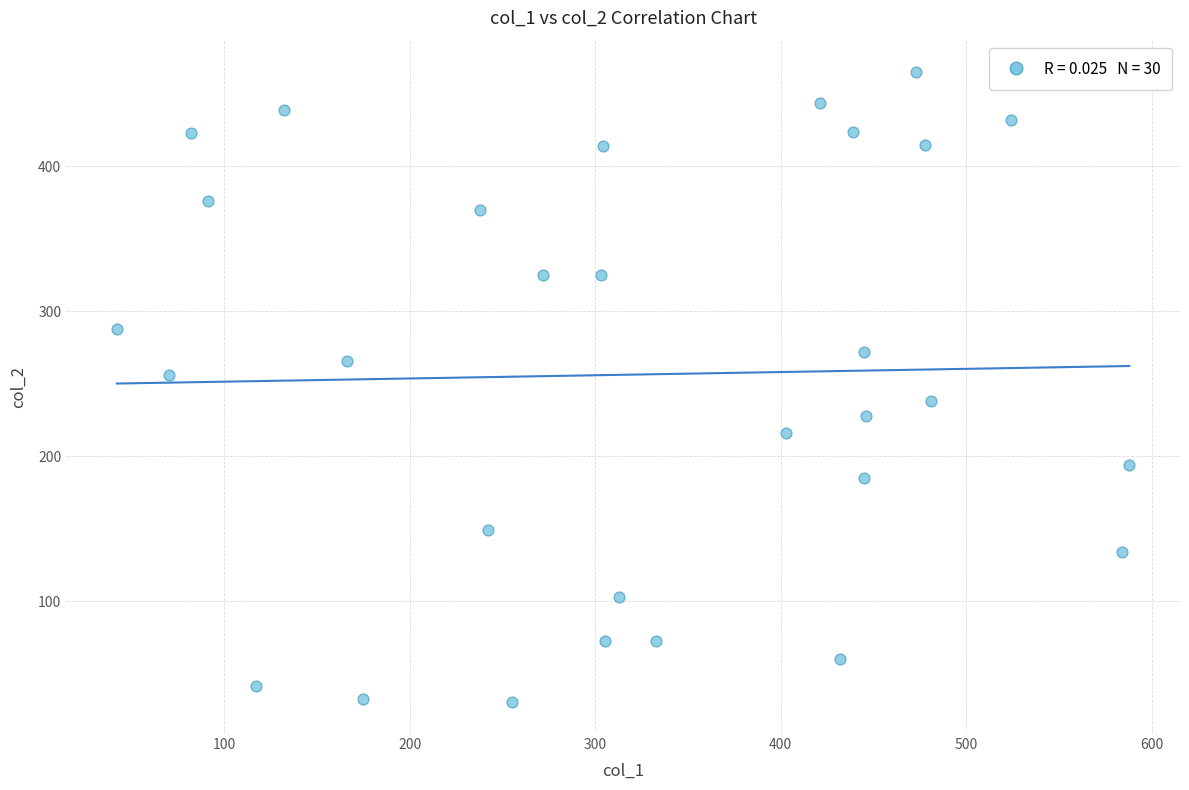

What is the range of Y values (max minus min)?

434